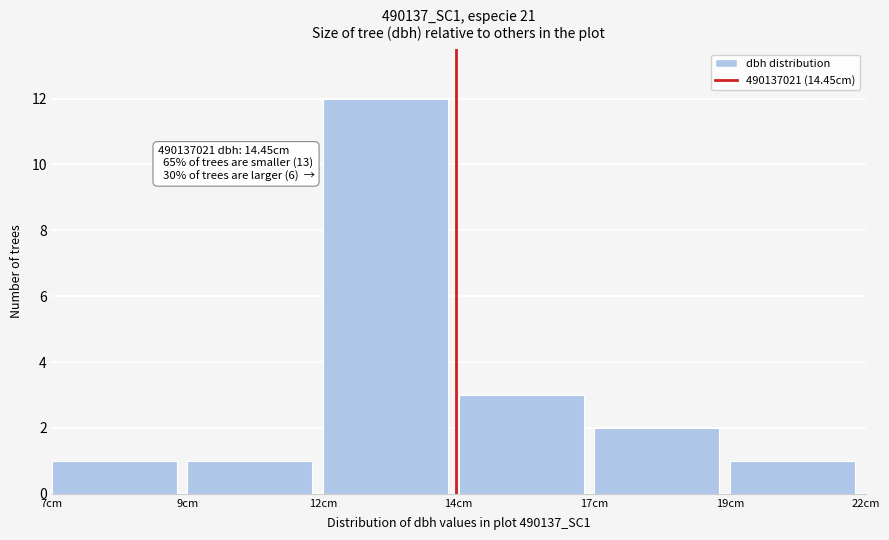

Reading right to left, extract all data points from this chart.

1	2	3	12	1	1